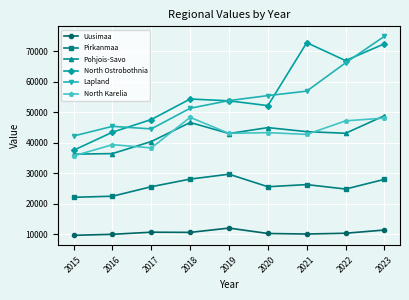

Which category has the highest value in the Uusimaa series?

2019